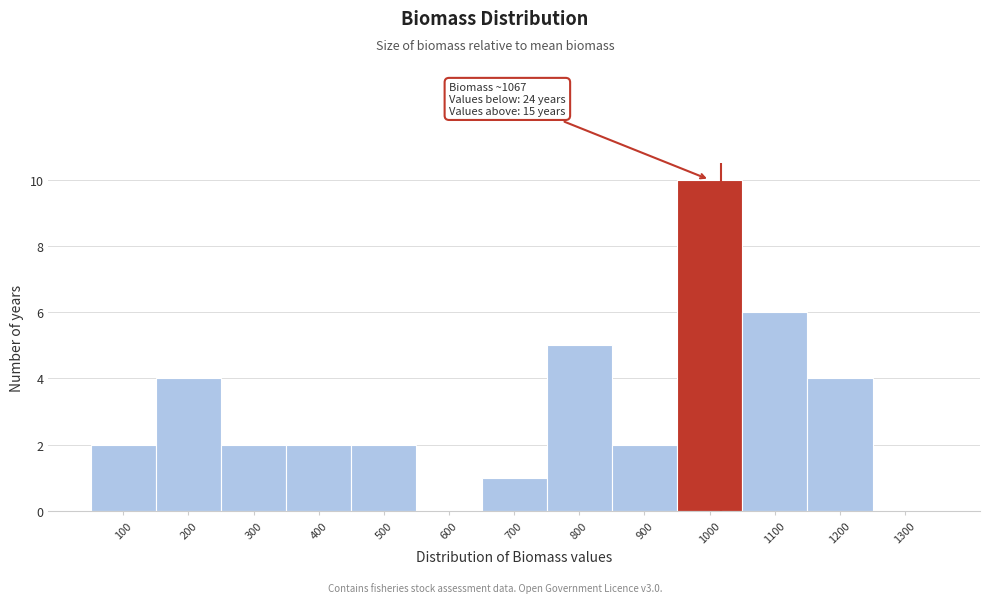

Reading left to right, what are all the values shown in this chart?

100=2	200=4	300=2	400=2	500=2	600=0	700=1	800=5	900=2	1000=10	1100=6	1200=4	1300=0